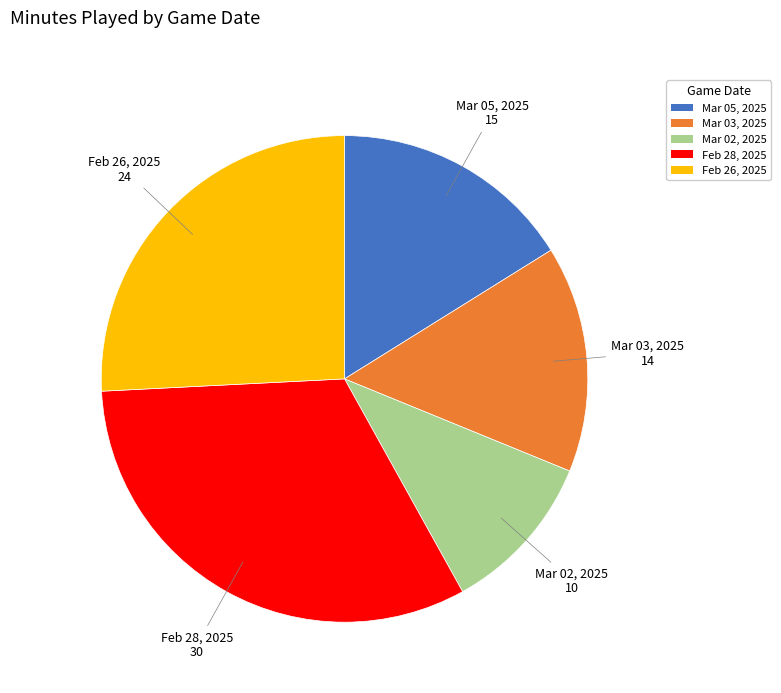

Is it true that Mar 02, 2025 is 11% of the pie?

True